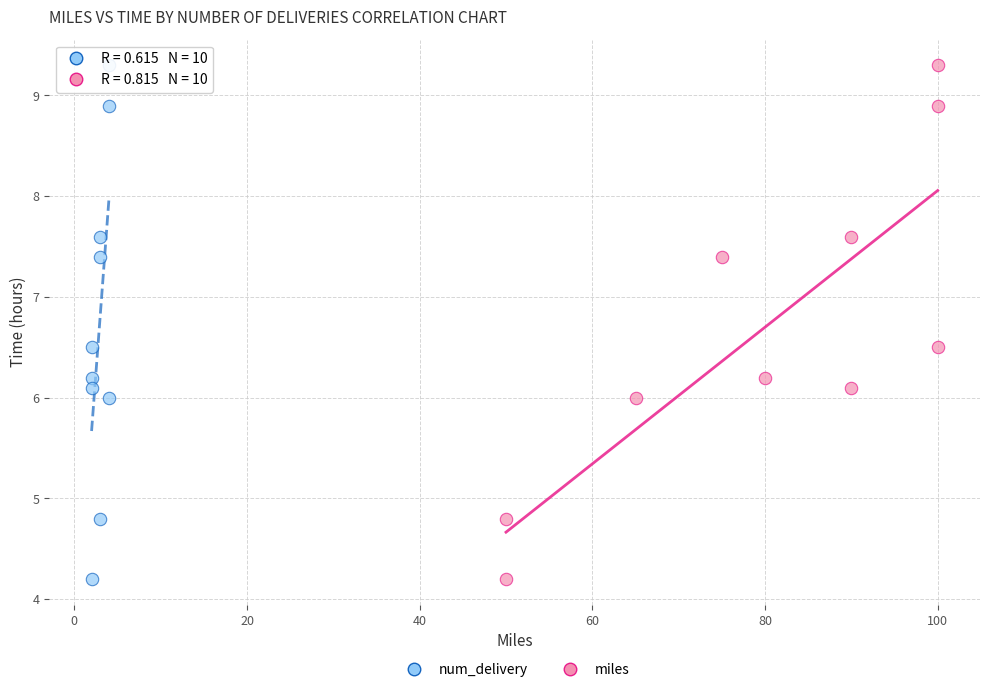

What are all the series names shown in the legend?

num_delivery, miles